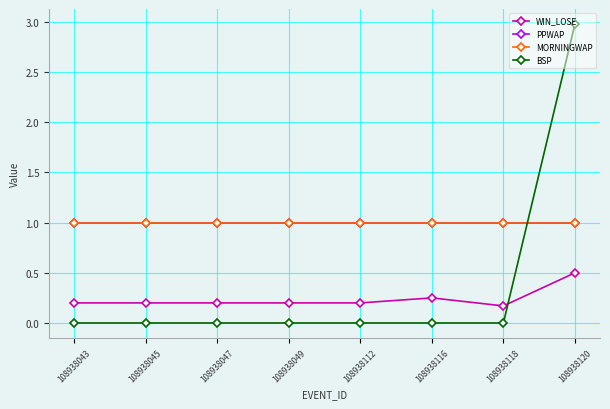

What is the value of the WIN_LOSE point at the 7th from the left?

0.2